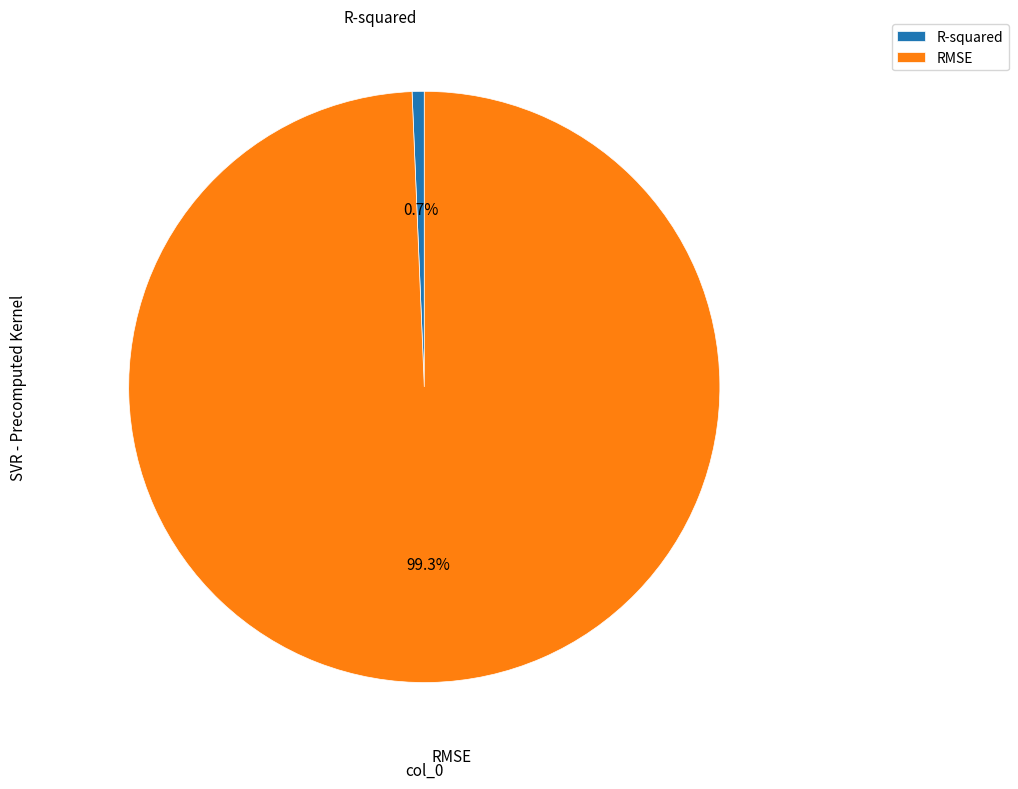

What percentage is NOT represented by R-squared?

99.3%